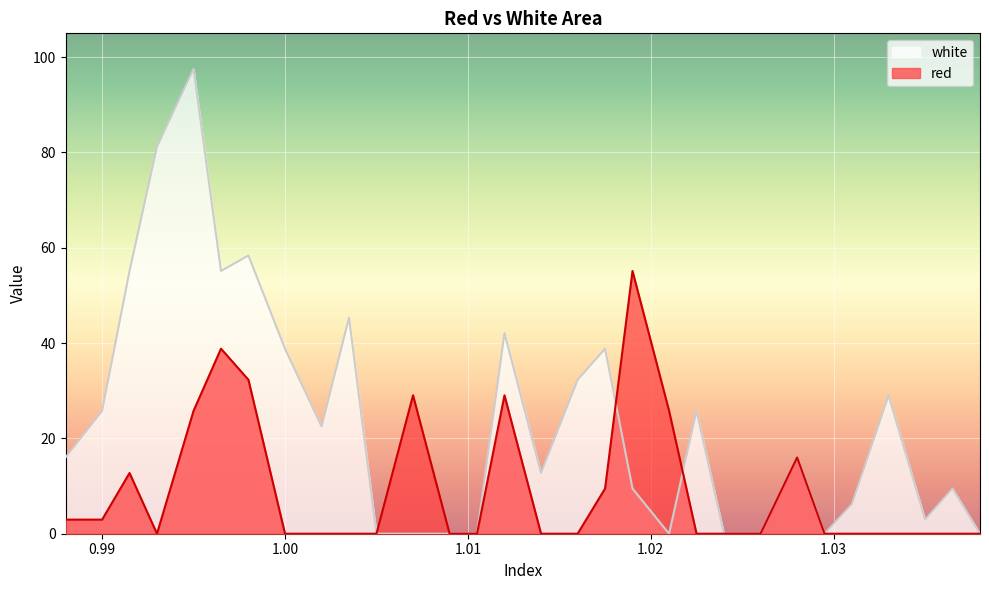

Count the number of categories in the chart.

30